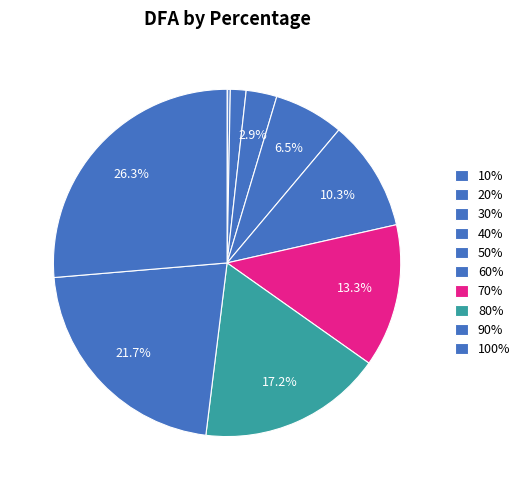

The 100% slice represents 17% of the pie. True or false?

False